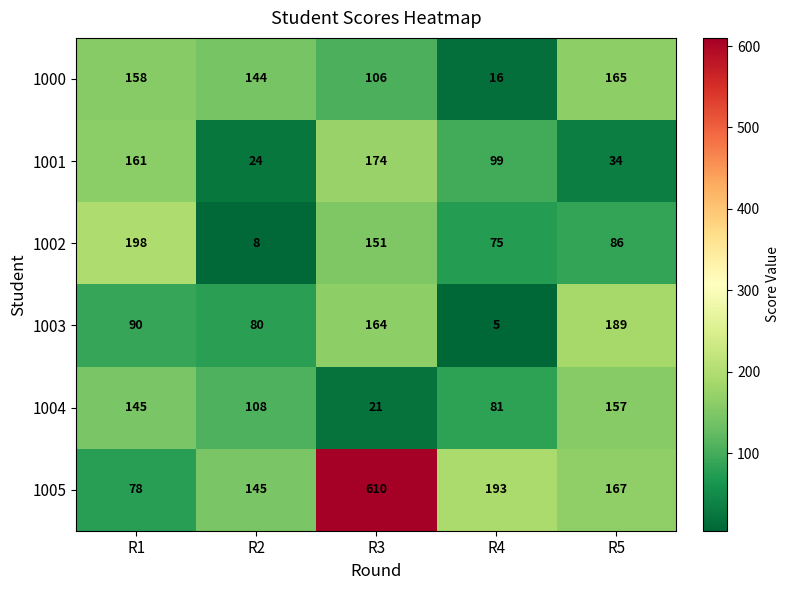

How many data points does each series have?

5